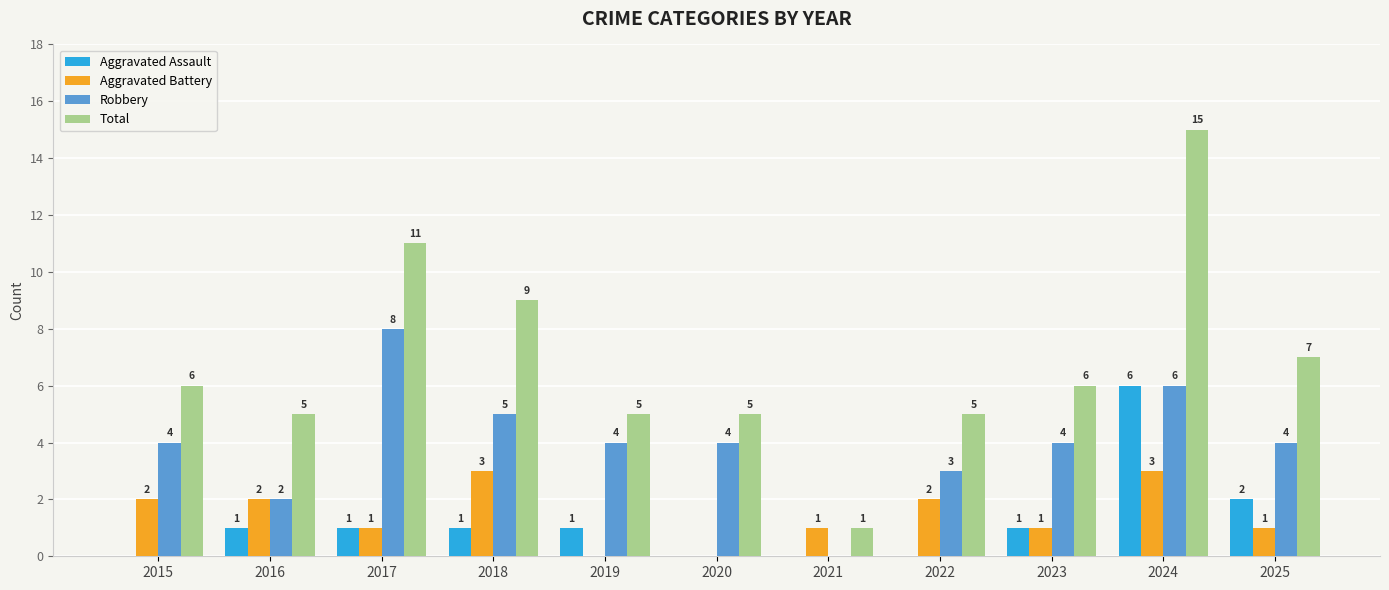

What is the sum of all Aggravated Assault values?

13